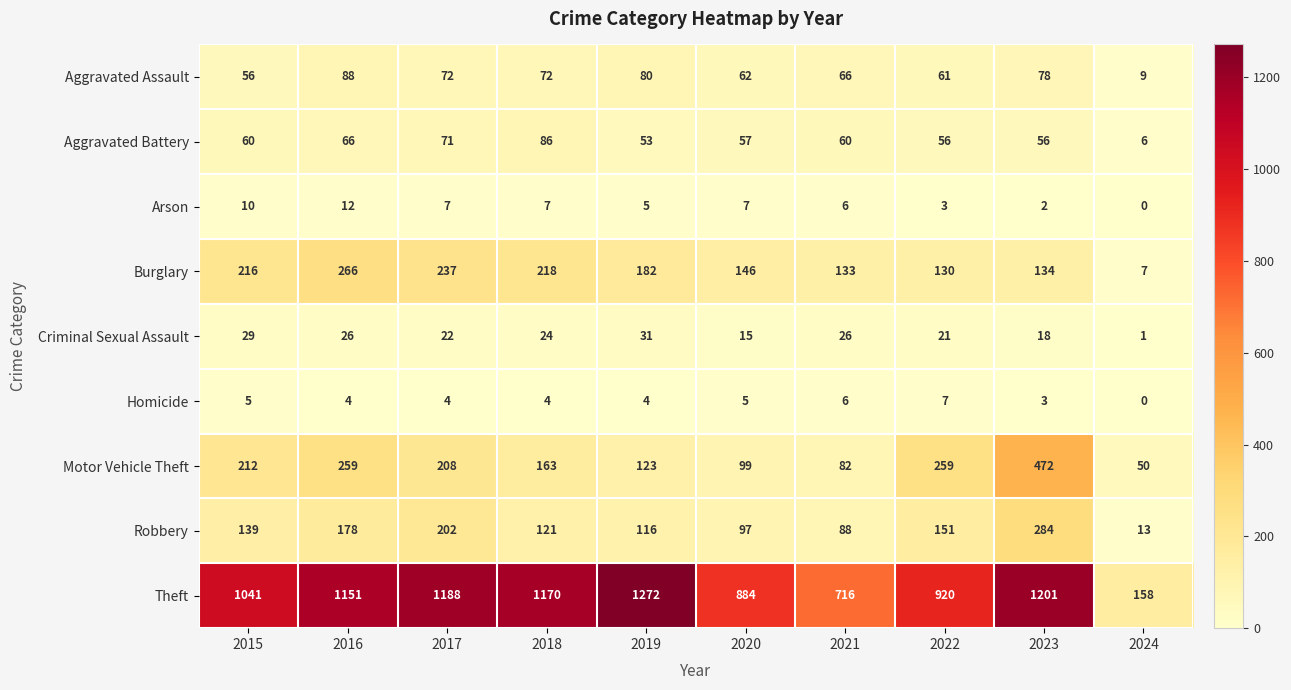

Which series changed the most between 2020 and 2024?

Theft